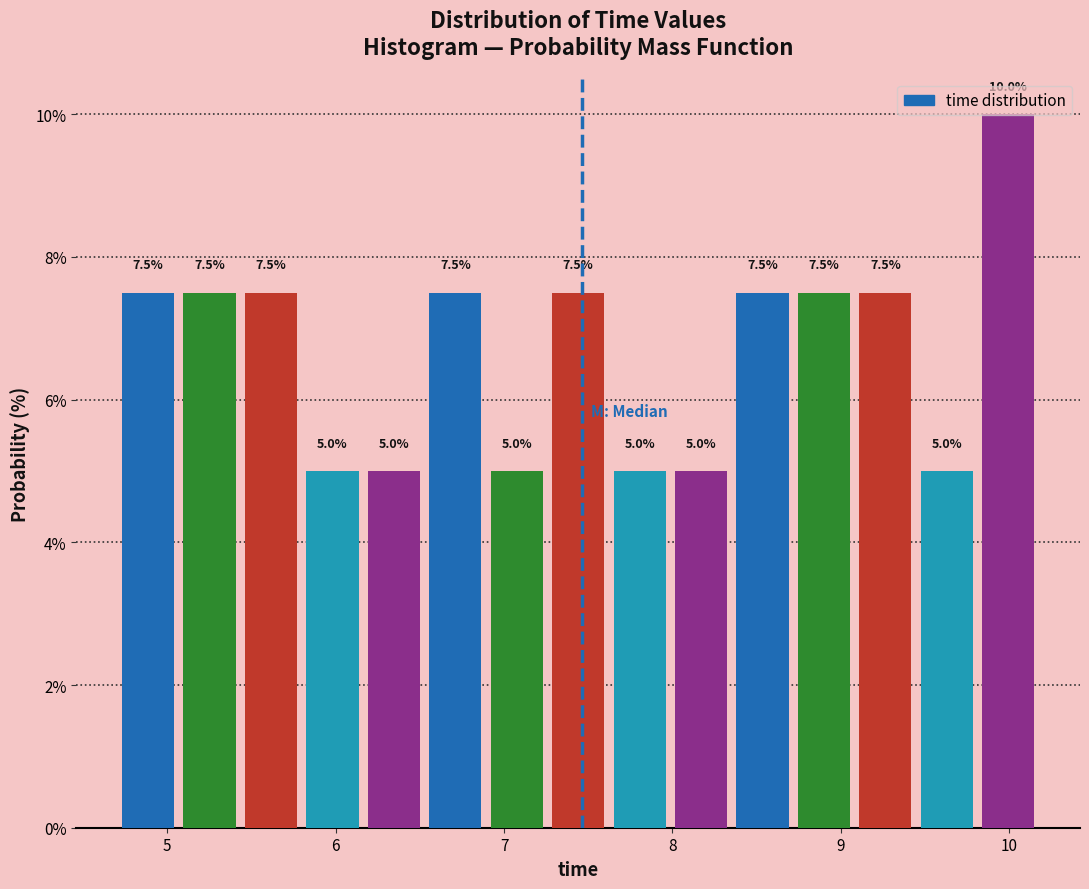

Read against the x-axis, roughly where is the centre of the tallest bar?

10.0